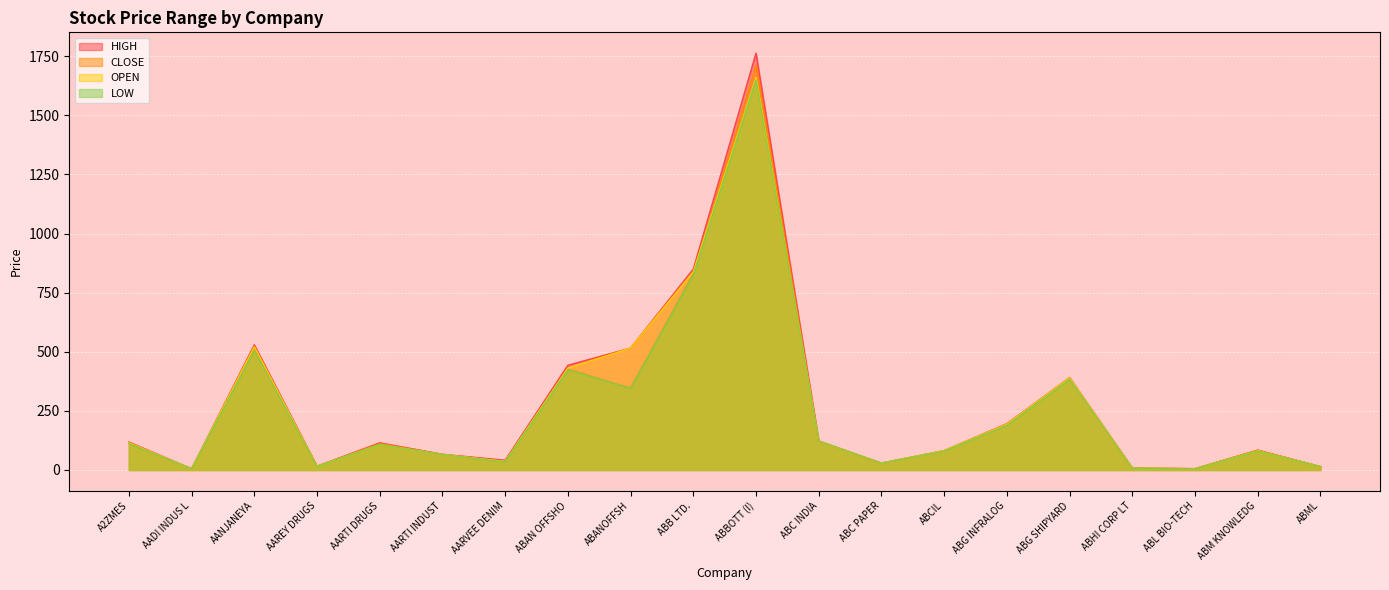

Reading left to right, what are all the values shown in this chart?

CLOSE: 112.4	5.1	510.8	15.7	111.6	65.8	35.5	426.4	345.1	829.5	1712.0	122.5	29.0	81.5	190.8	385.4	7.9	5.5	83.9	14.4
HIGH: 118.5	5.3	529.5	16.0	114.9	66.5	41.4	443.0	516.0	850.0	1763.2	123.0	29.0	82.0	195.9	391.0	8.1	5.5	83.9	14.4
LOW: 111.9	5.0	506.3	15.3	107.2	65.4	34.1	424.0	345.1	825.0	1650.0	121.6	29.0	80.0	189.0	384.0	7.6	5.1	80.0	14.3
OPEN: 115.4	5.1	522.0	15.8	107.2	65.4	36.6	431.0	516.0	838.5	1660.0	122.0	29.0	81.9	194.0	390.0	7.7	5.1	81.0	14.3